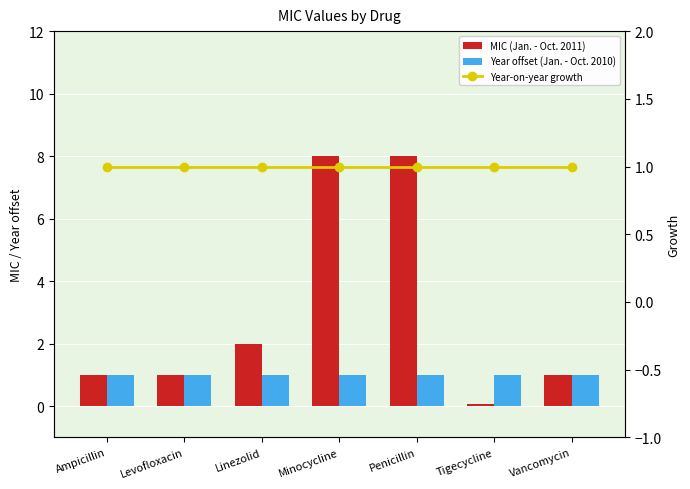

Which label corresponds to the smallest value in the chart?

Tigecycline